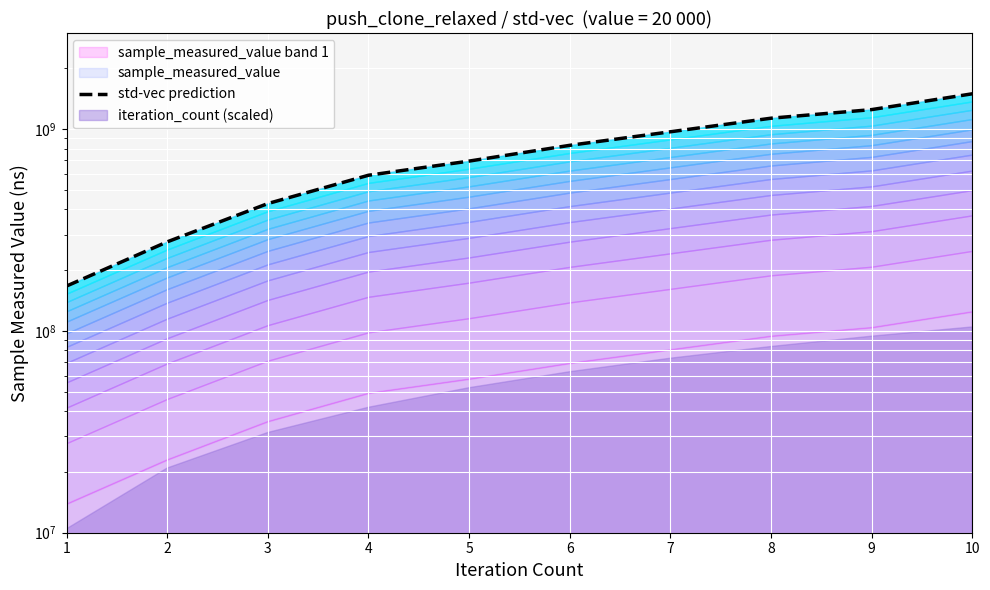

What is the ratio of the value at 5 to the value at 8?

0.6